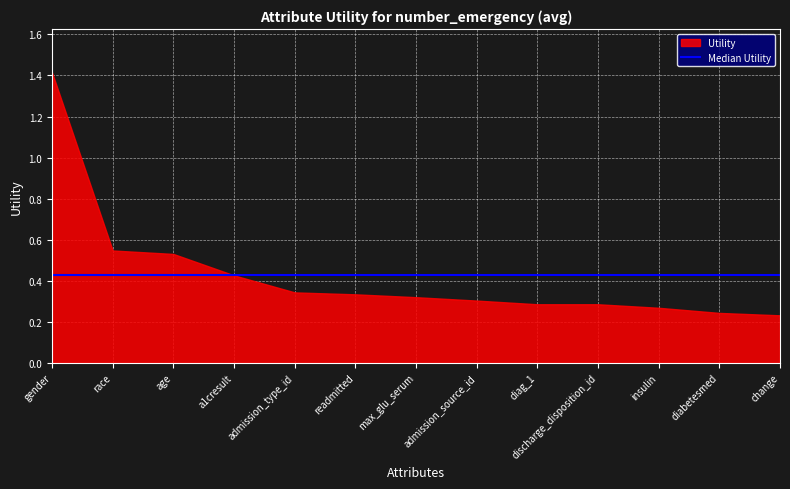

Which label corresponds to the largest value in the chart?

gender